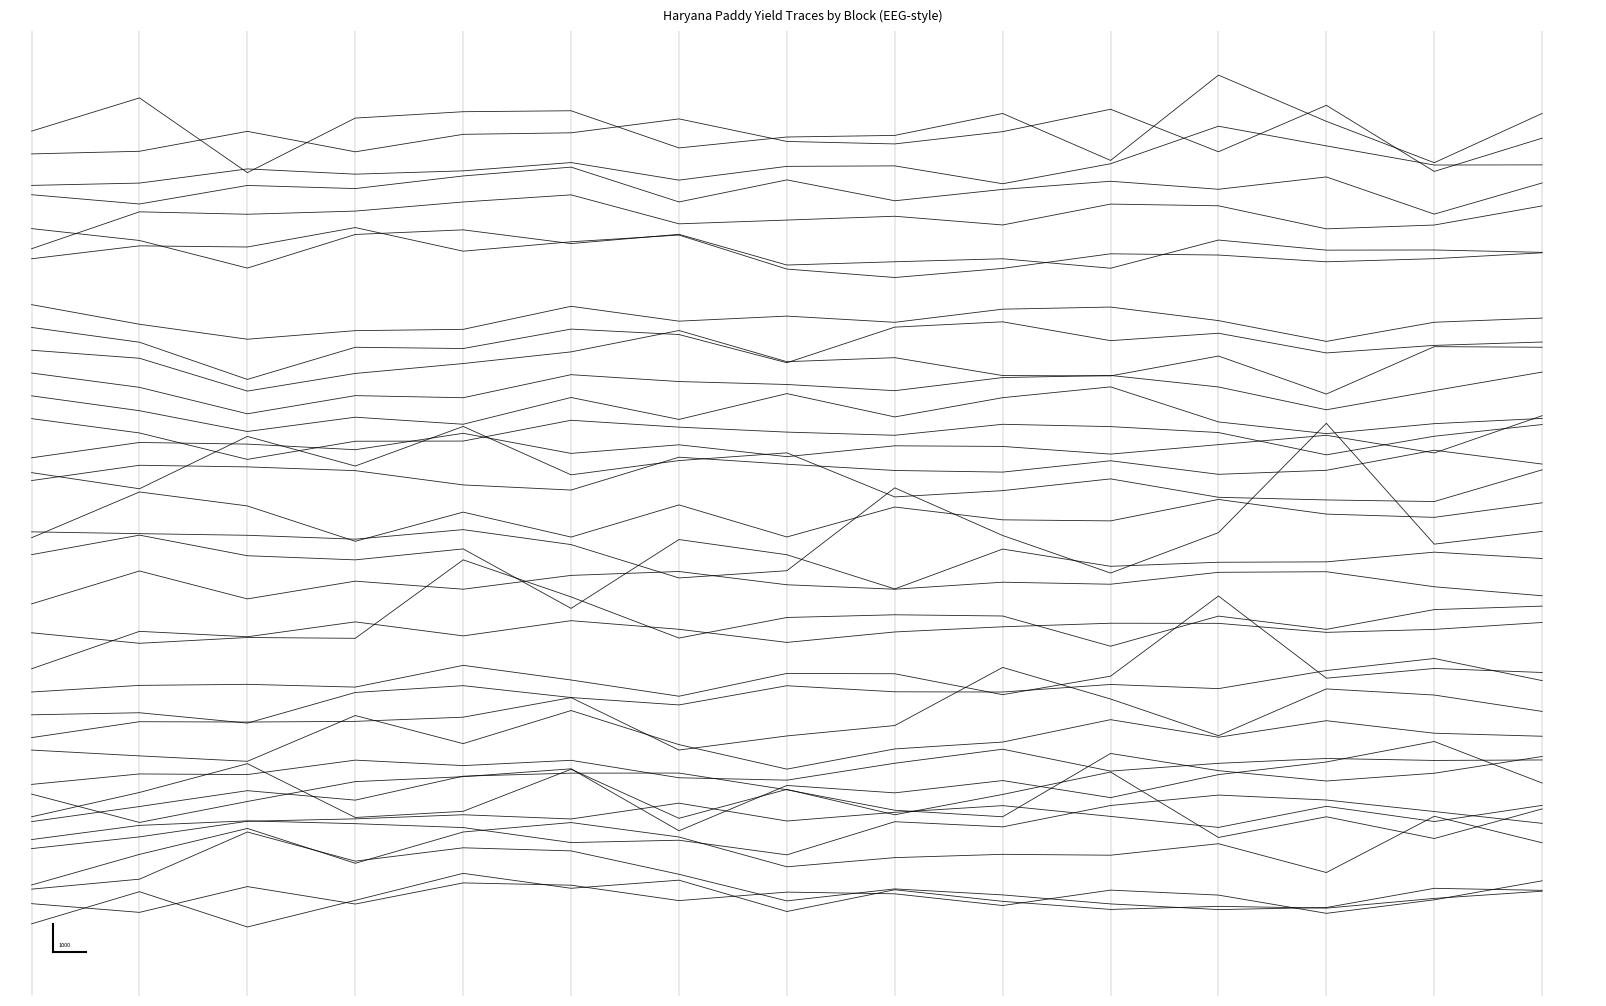

What is the greatest value displayed?

21124.0